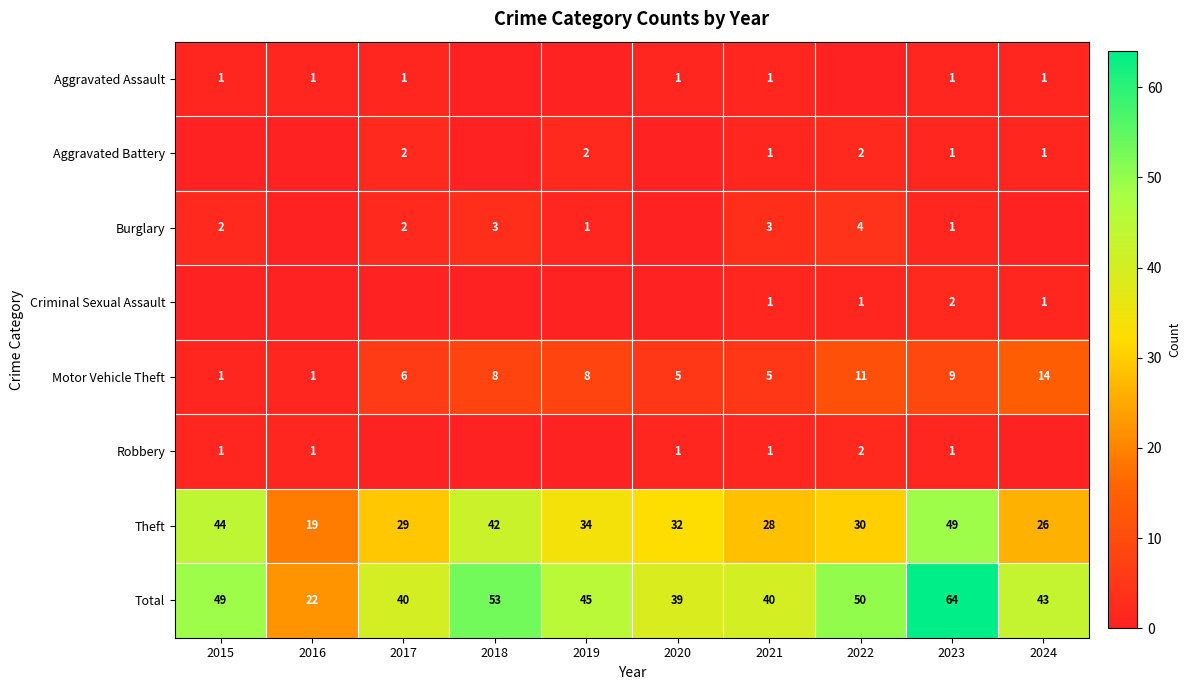

What is the sum of the Motor Vehicle Theft values at 2022 and 2020?

16